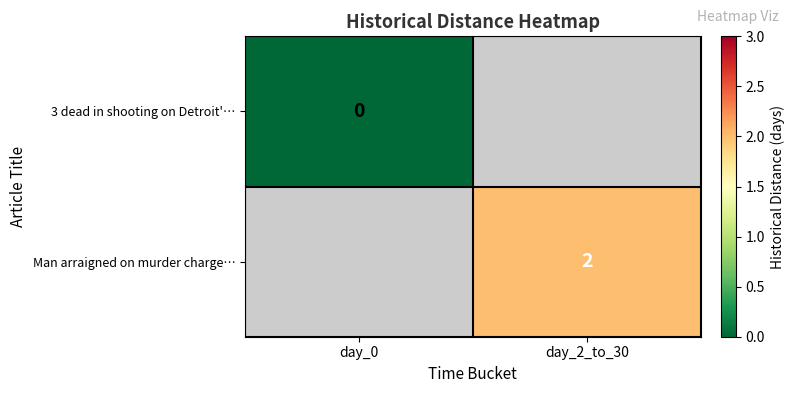

Is the value of Man arraigned on murder charge… at day_2_to_30 greater than the value of 3 dead in shooting on Detroit'… at day_0?

Yes